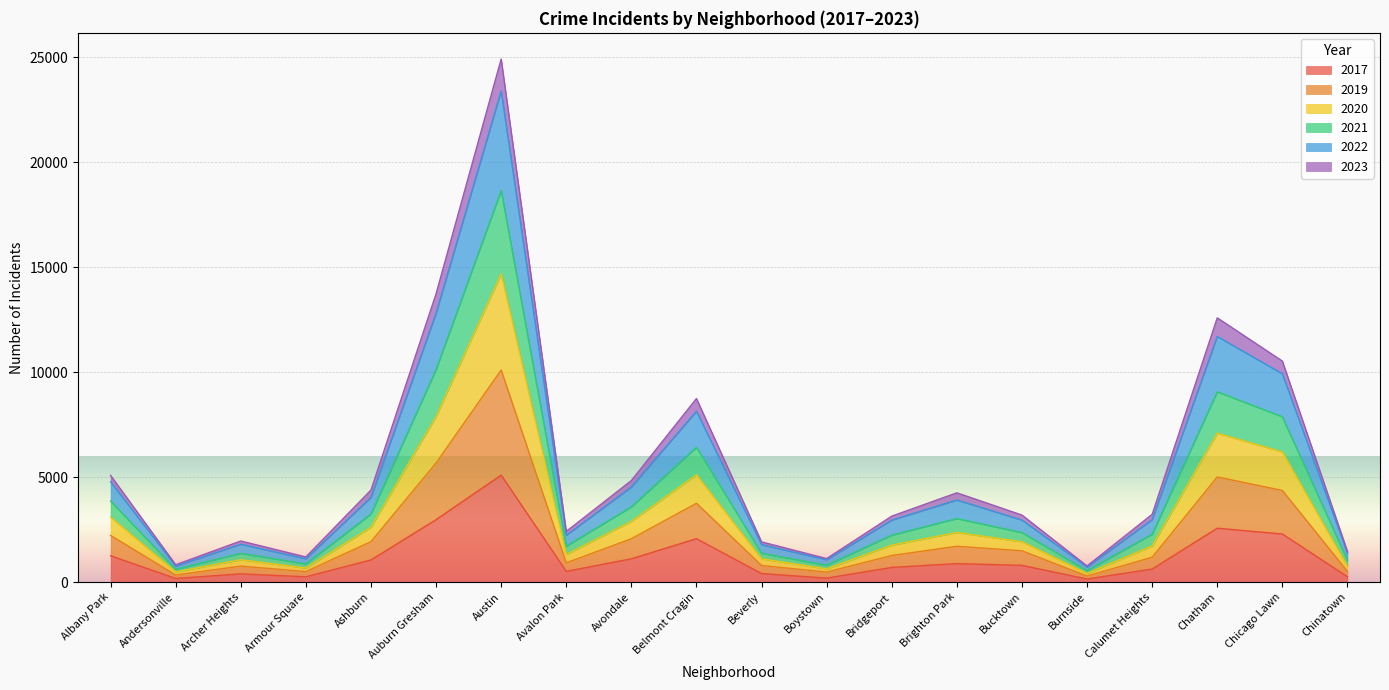

Where is the first local maximum for 2020?

Archer Heights